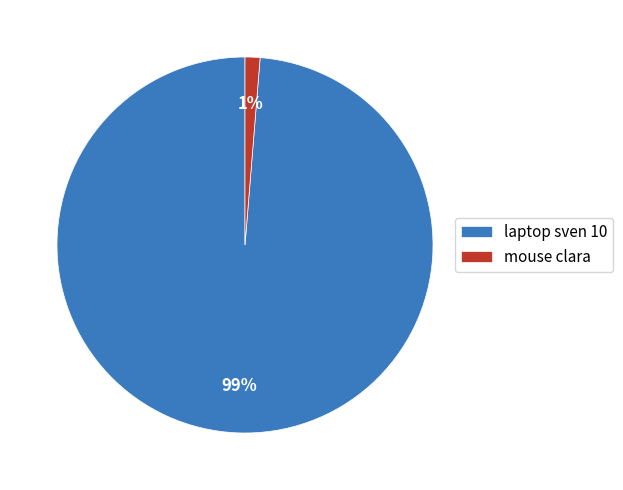

Which category accounts for the majority?

laptop sven 10